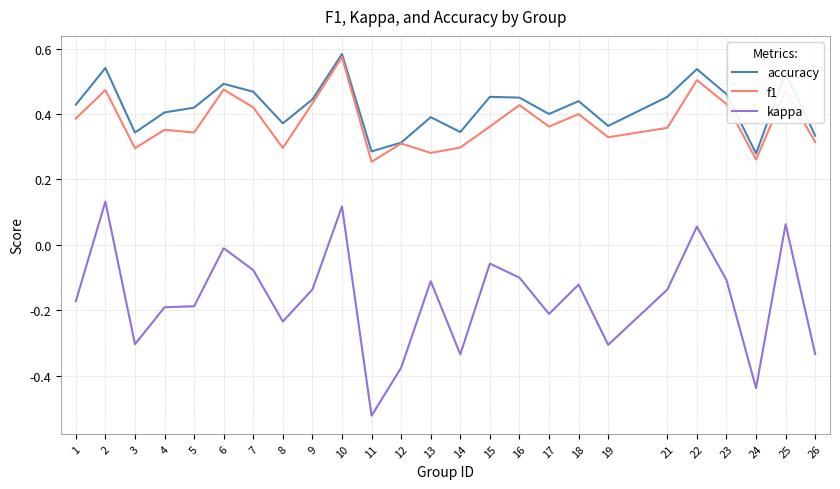

Is it true that kappa equals -0.0 at 6?

True